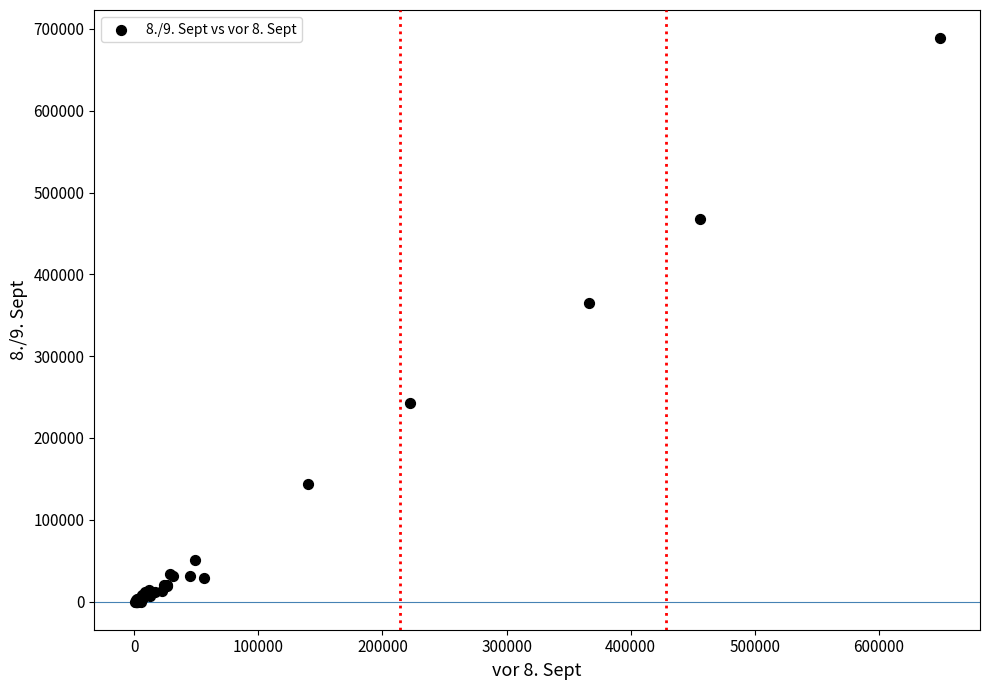

What Y value in the scatter plot is closest to 344375?

365298.9